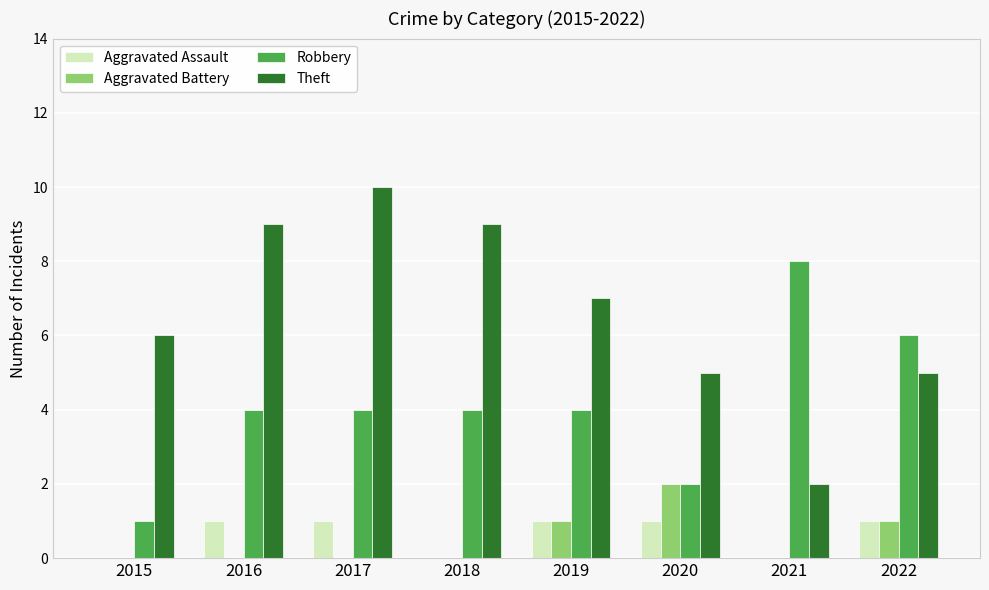

How many series are shown in this chart?

4